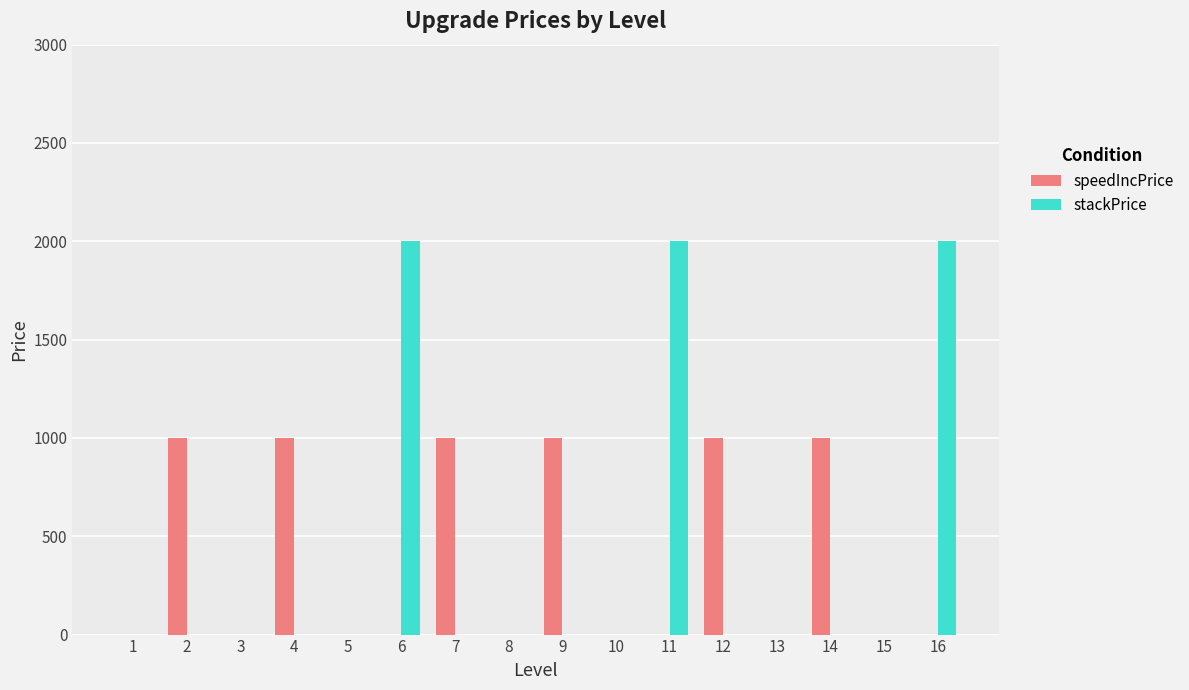

True or false: speedIncPrice has a value of 412 at 1.

False